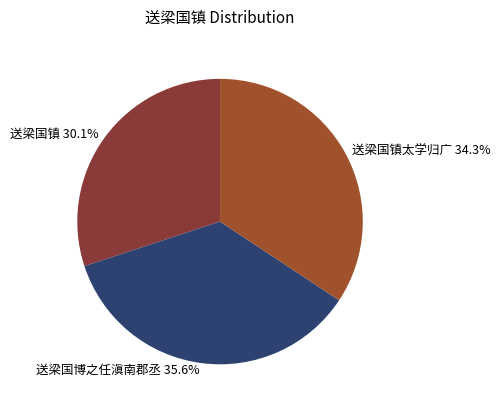

To the nearest percent, what is the difference between the largest and smallest slice percentages?

6%